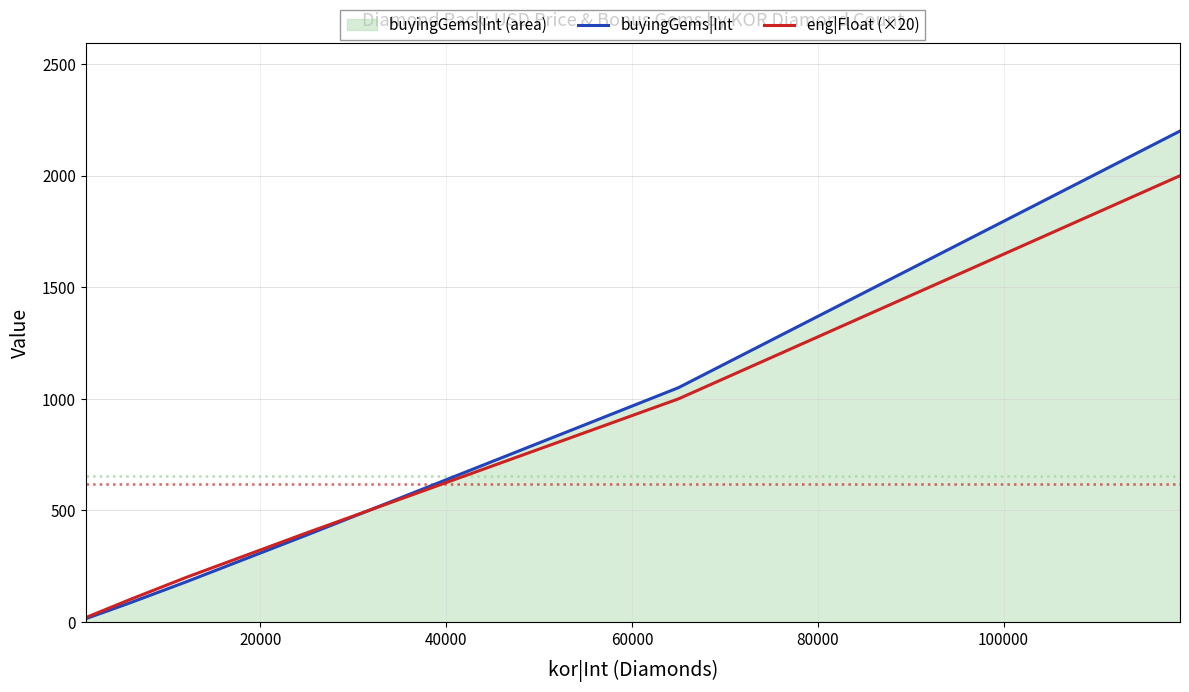

How many data points in eng|Float (×20) are above 399?

3